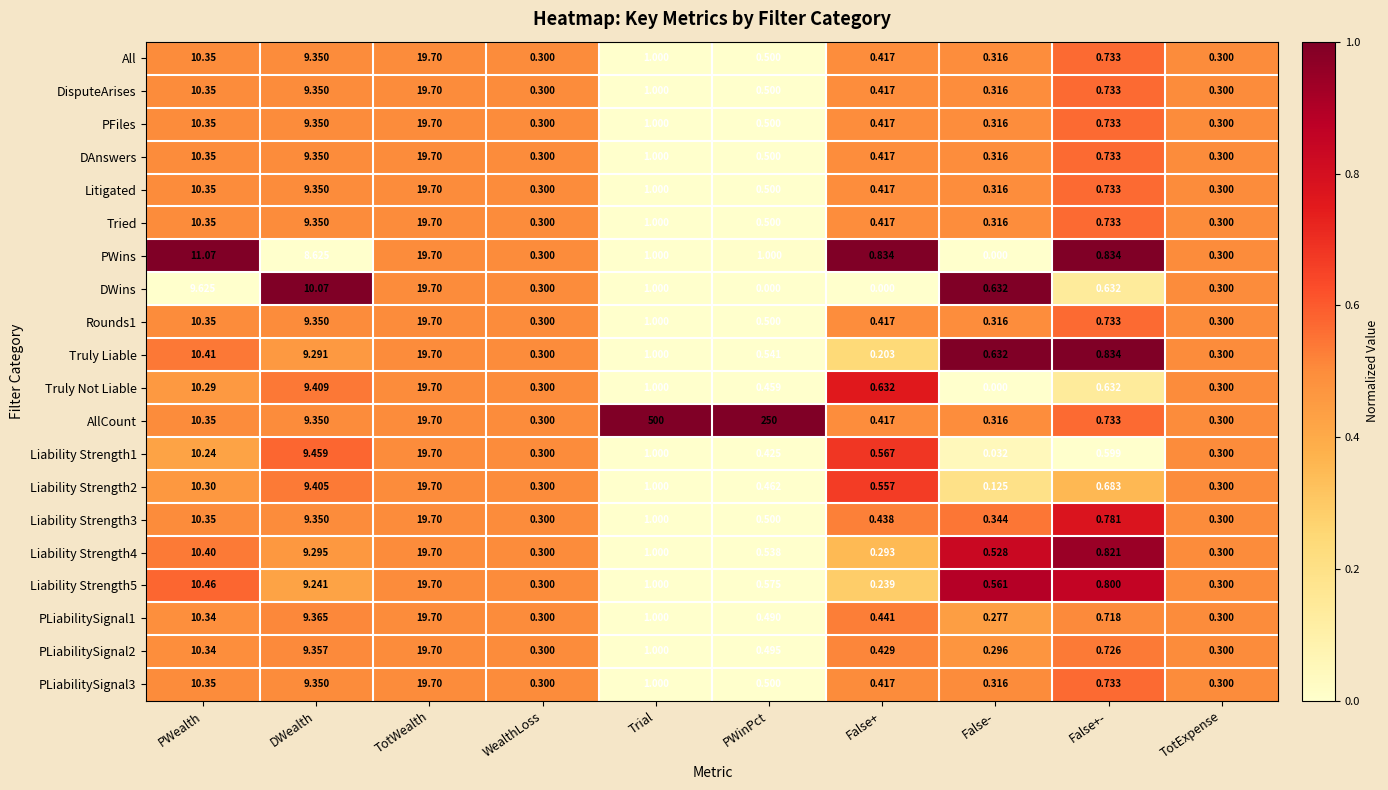

Which series has the largest total across all categories?

AllCount